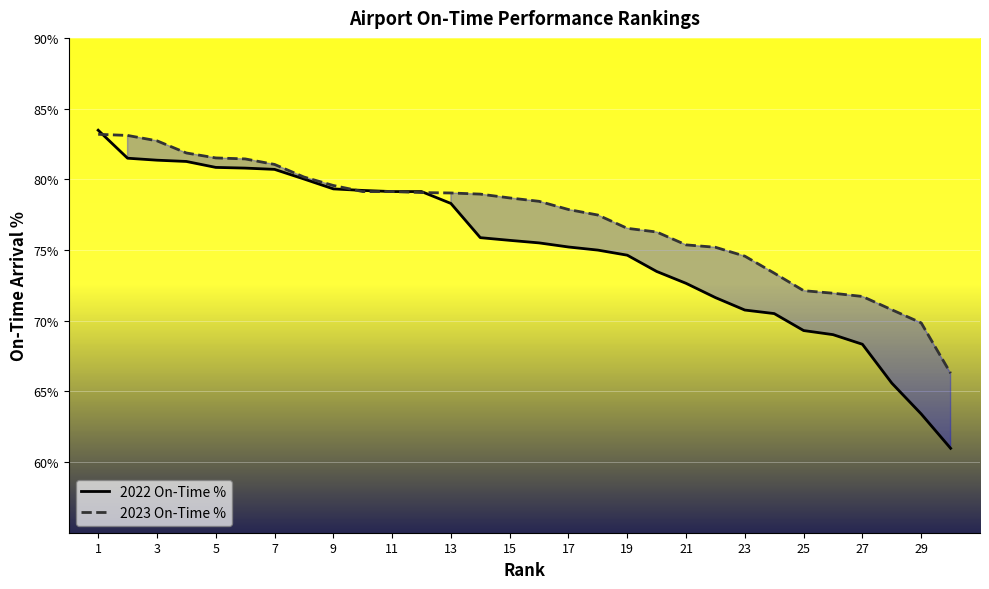

What is the difference between the maximum and minimum values in the 2022 On-Time % series?

22.5